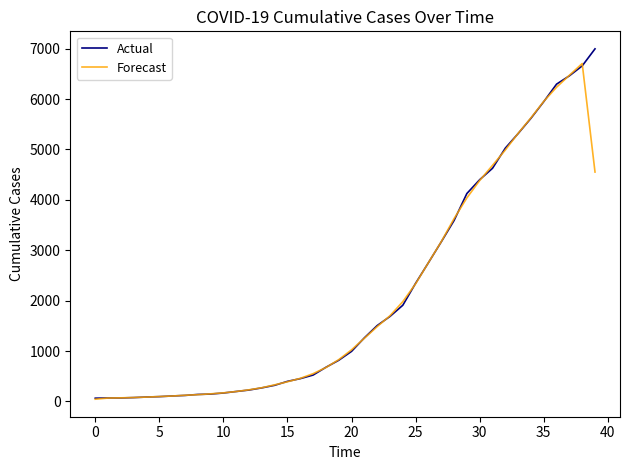

What is the average value of the Forecast series?

2083.1